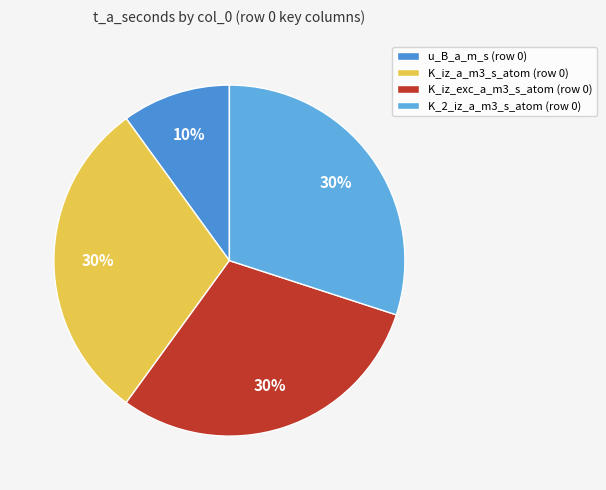

How many slices are in this pie chart?

4